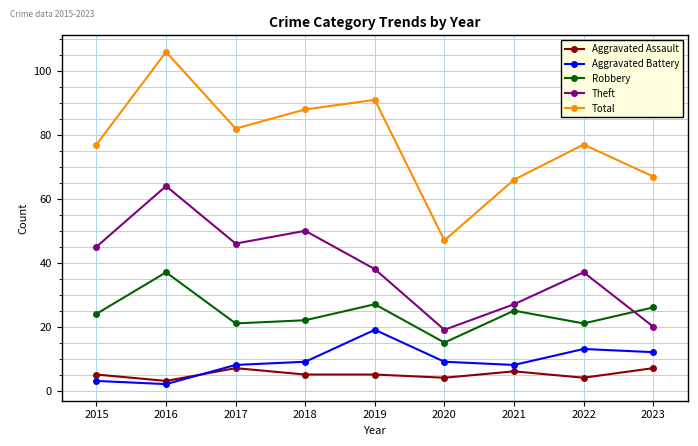

True or false: Aggravated Assault and Total cross at least once.

False